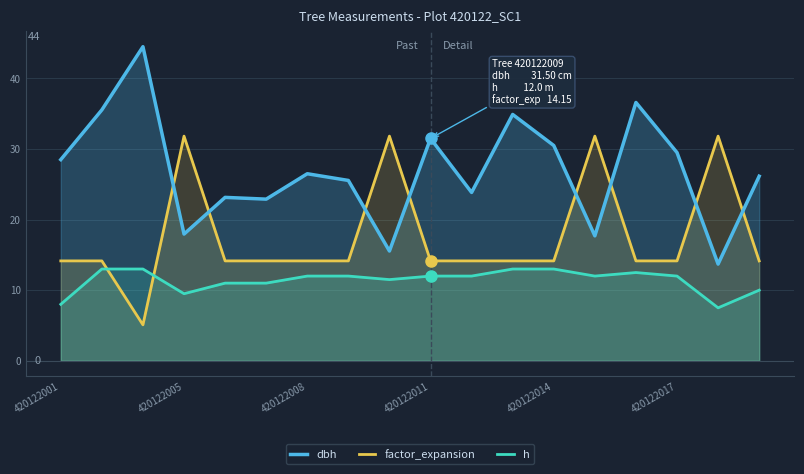

Where is dbh nearest to the value 29?

420122001